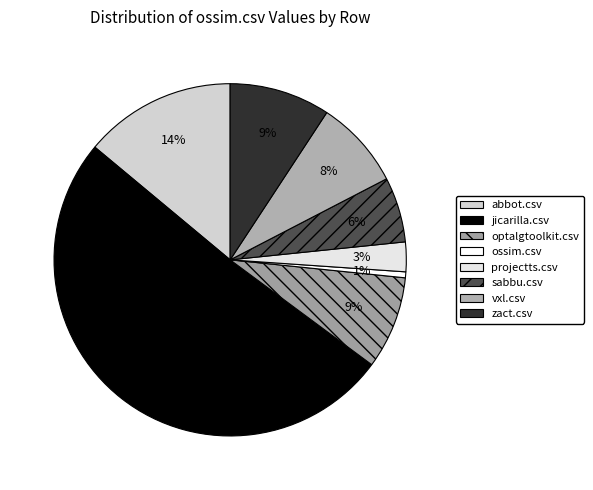

How many segments does this pie chart have?

8